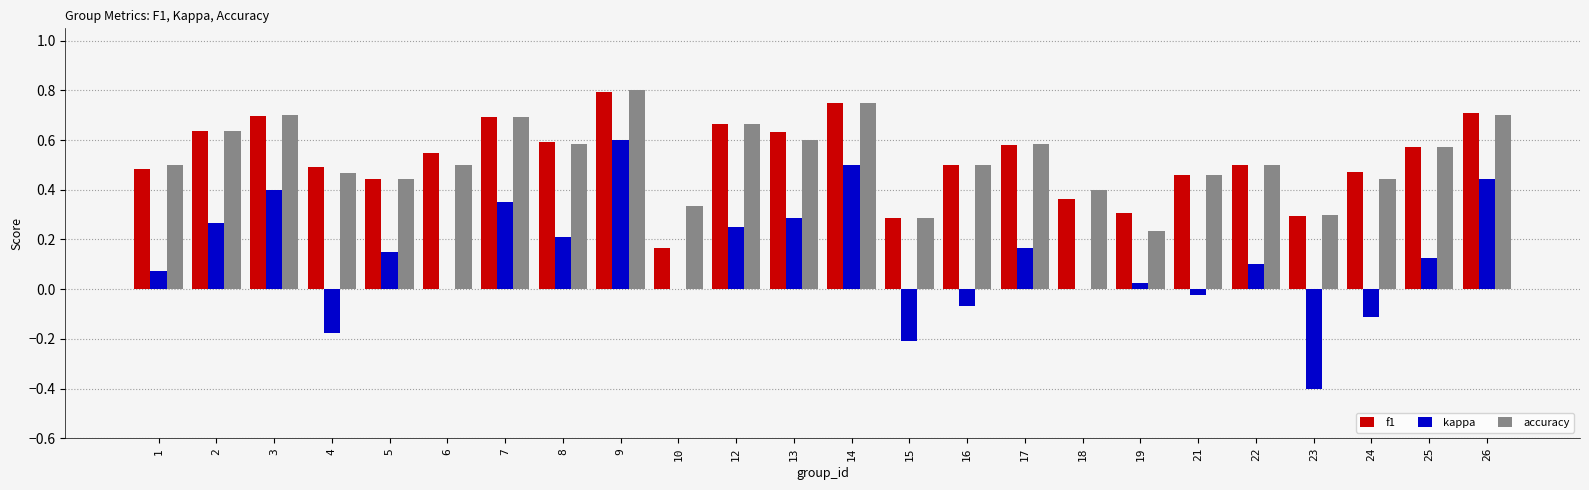

Between 18 and 26, which series saw the biggest shift?

kappa